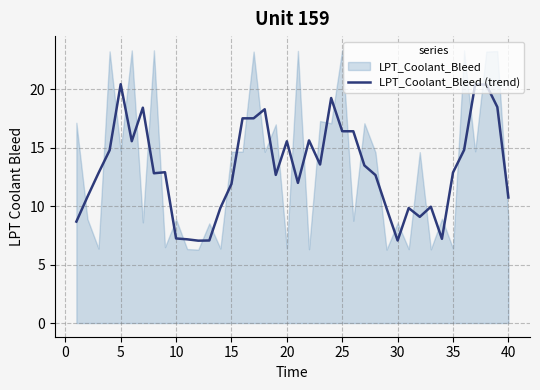

What is the highest value of the LPT_Coolant_Bleed (trend) series?

20.5